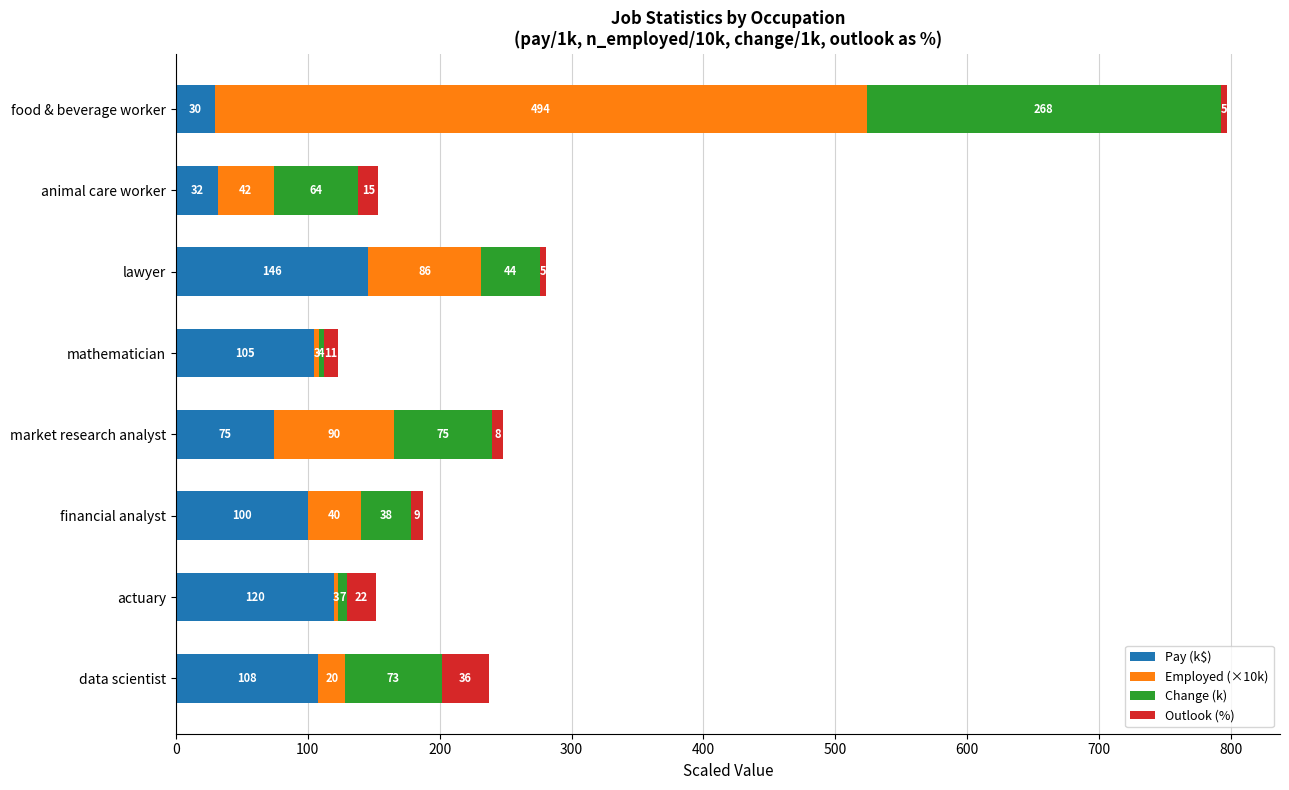

Rank the categories by Pay (k$) value from highest to lowest.

lawyer, actuary, data scientist, mathematician, financial analyst, market research analyst, animal care worker, food & beverage worker